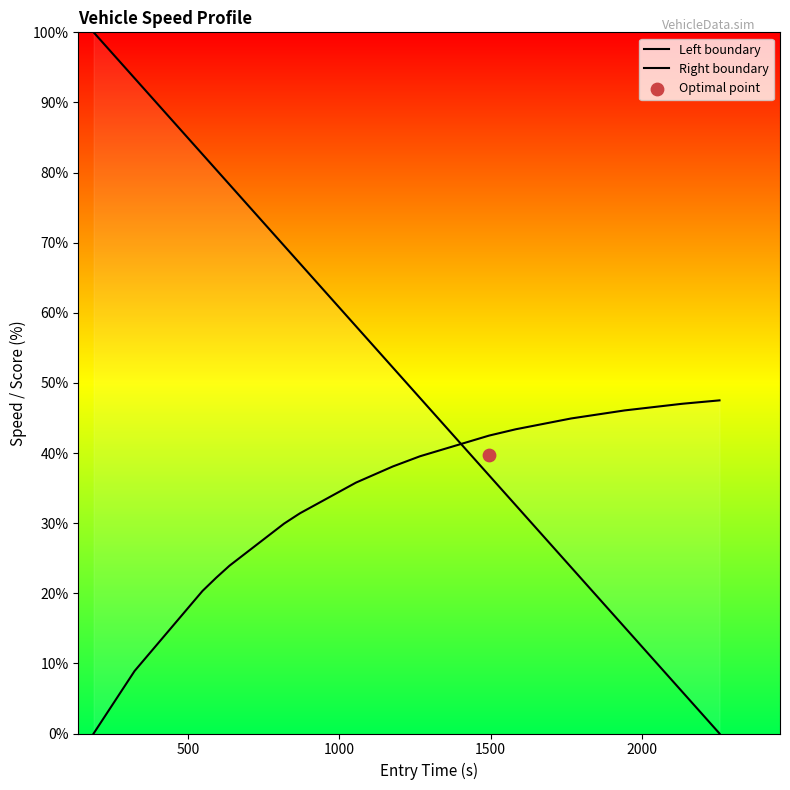

Which series has the largest Y range (max minus min)?

Left boundary